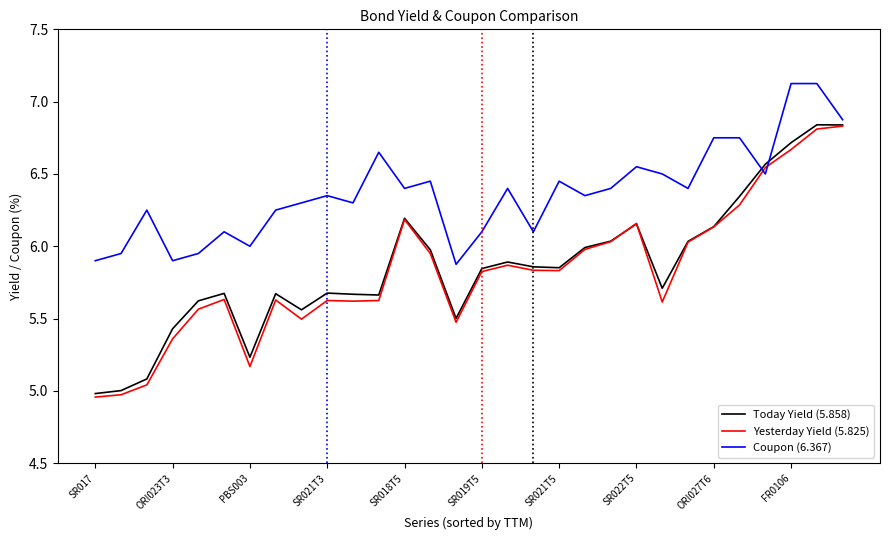

Which series has the largest total across all categories?

Coupon (6.367)